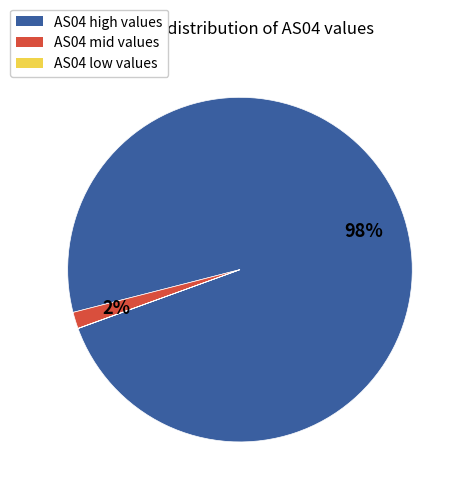

To the nearest percent, what is the difference between the largest and smallest slice percentages?

98%